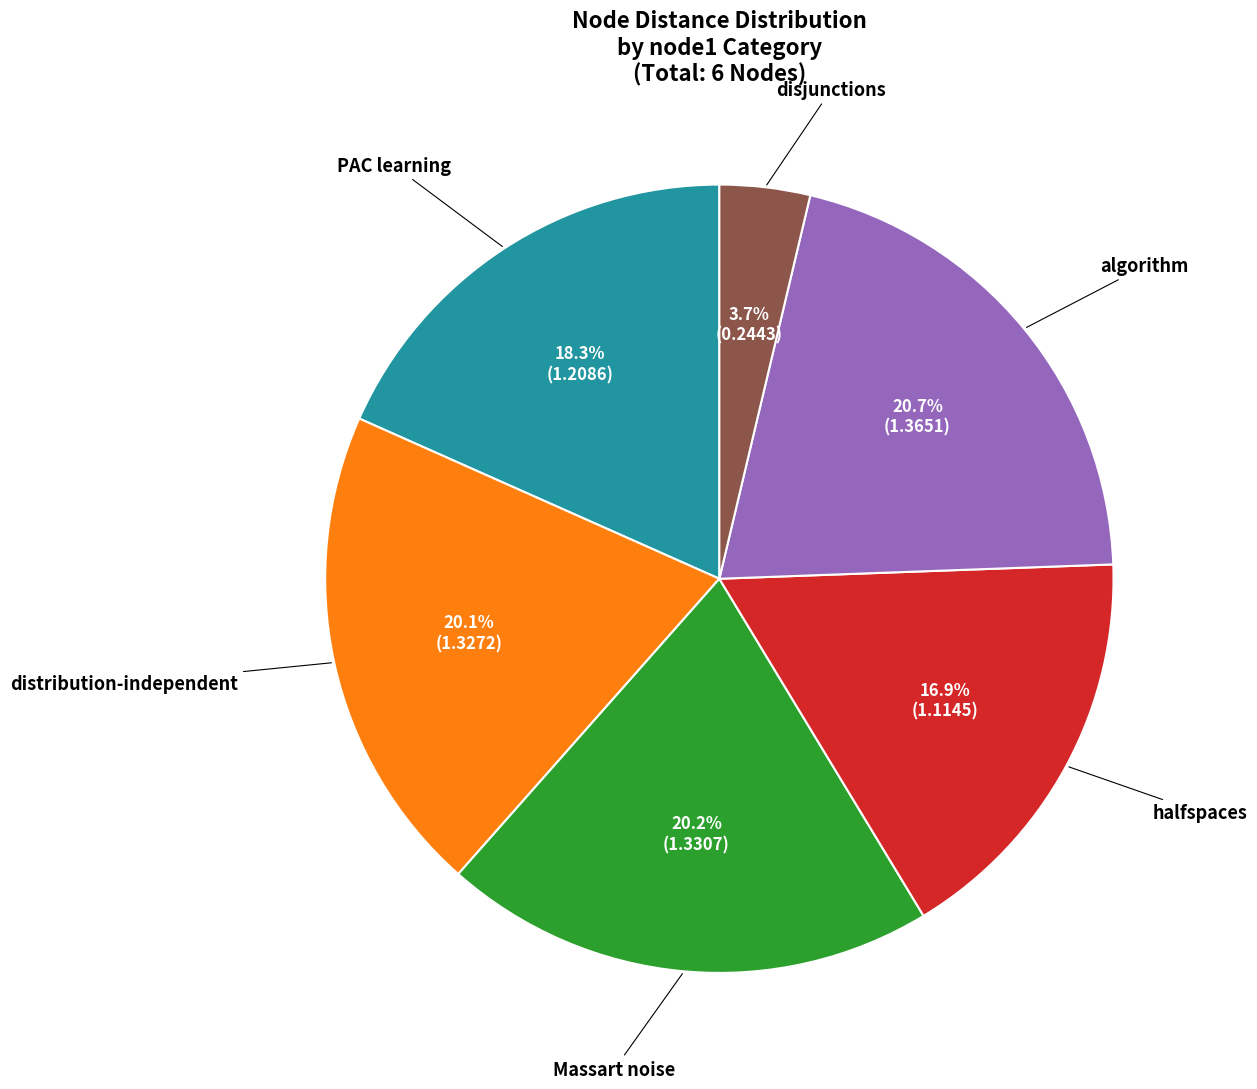

Is there a majority slice in this chart?

No